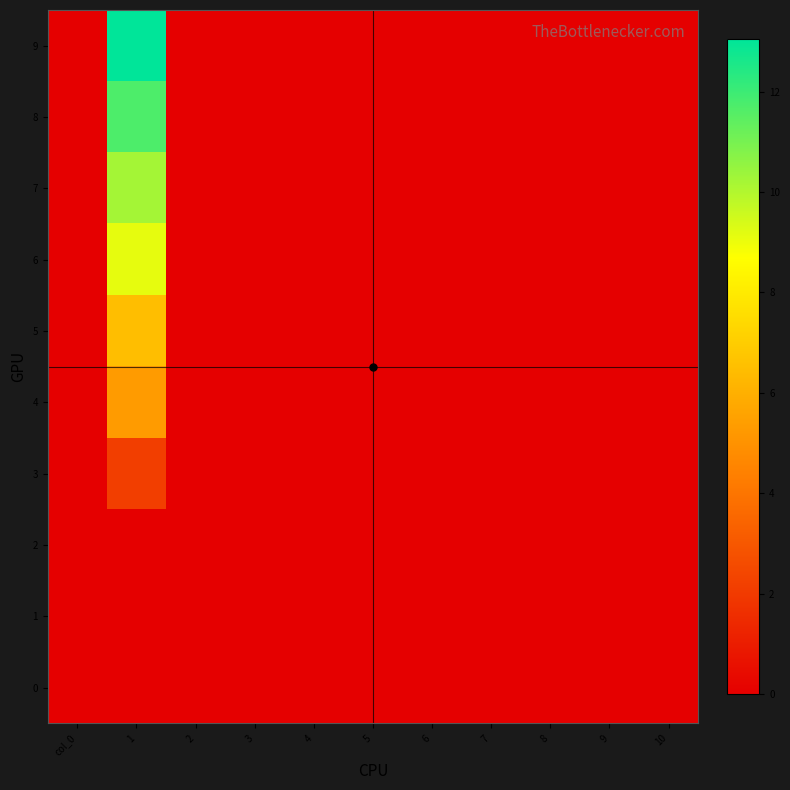

At how many categories does at least one series exceed 3?

1